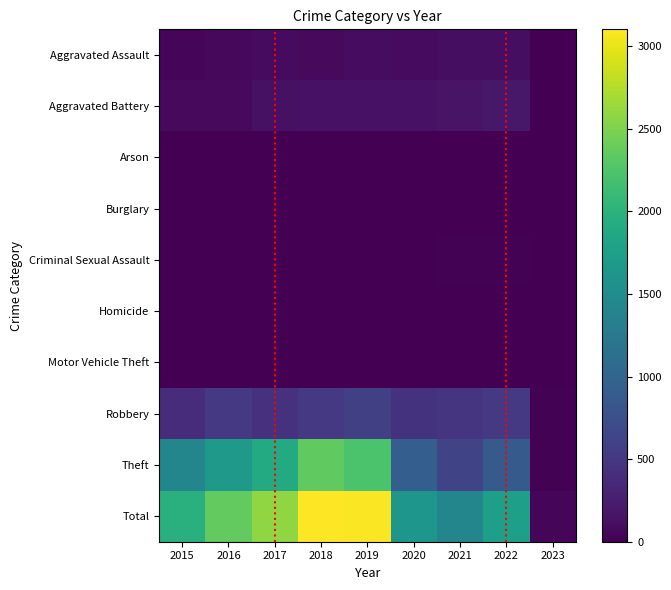

Reading left to right, list all the values displayed in this chart.

Aggravated Assault: 2015=46	2016=71	2017=95	2018=77	2019=98	2020=94	2021=110	2022=121	2023=4
Aggravated Battery: 2015=82	2016=82	2017=142	2018=152	2019=148	2020=150	2021=163	2022=202	2023=6
Arson: 2015=3	2016=0	2017=0	2018=1	2019=1	2020=1	2021=2	2022=5	2023=0
Burglary: 2015=0	2016=0	2017=2	2018=0	2019=1	2020=0	2021=1	2022=0	2023=0
Criminal Sexual Assault: 2015=12	2016=8	2017=8	2018=11	2019=8	2020=3	2021=14	2022=22	2023=1
Homicide: 2015=0	2016=1	2017=1	2018=1	2019=2	2020=3	2021=4	2022=5	2023=0
Motor Vehicle Theft: 2015=1	2016=4	2017=2	2018=1	2019=1	2020=3	2021=2	2022=2	2023=0
Robbery: 2015=395	2016=510	2017=446	2018=519	2019=591	2020=450	2021=484	2022=520	2023=17
Theft: 2015=1429	2016=1676	2017=1896	2018=2341	2019=2230	2020=930	2021=642	2022=880	2023=21
Total: 2015=1968	2016=2352	2017=2592	2018=3103	2019=3080	2020=1634	2021=1422	2022=1757	2023=49